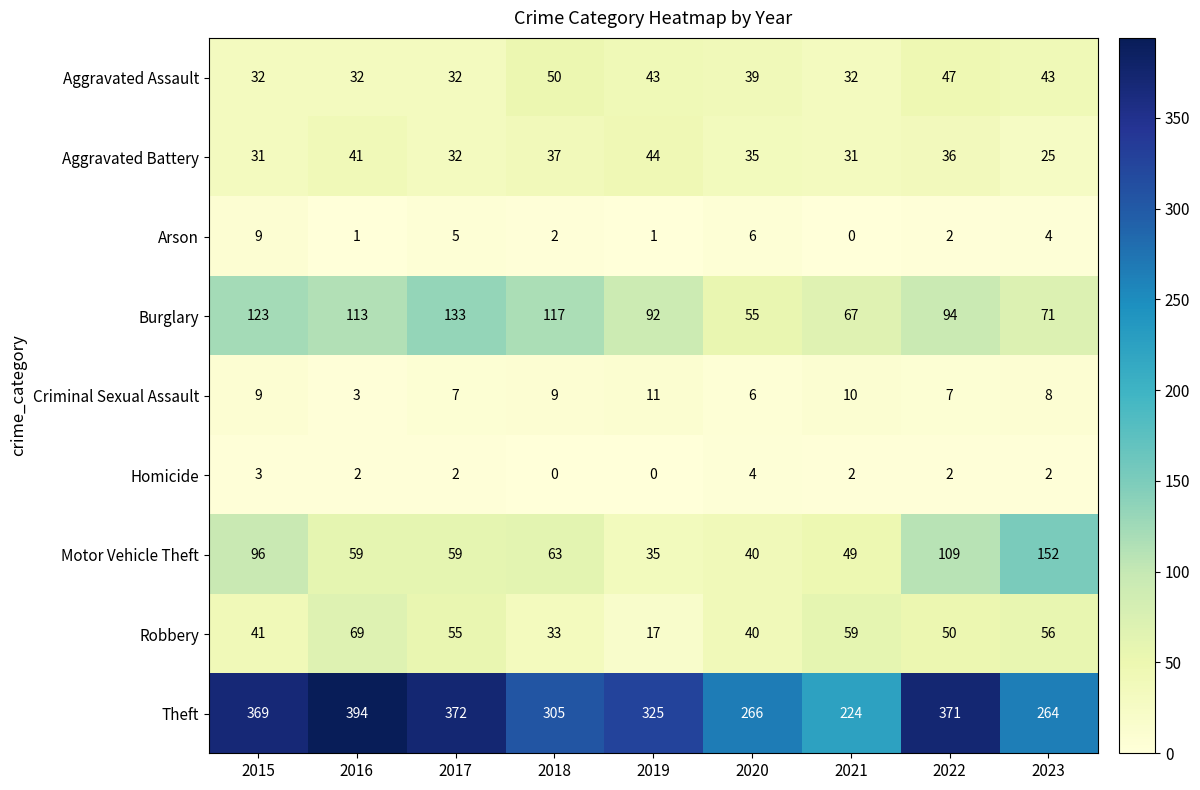

Which category has the highest value across all series?

2016